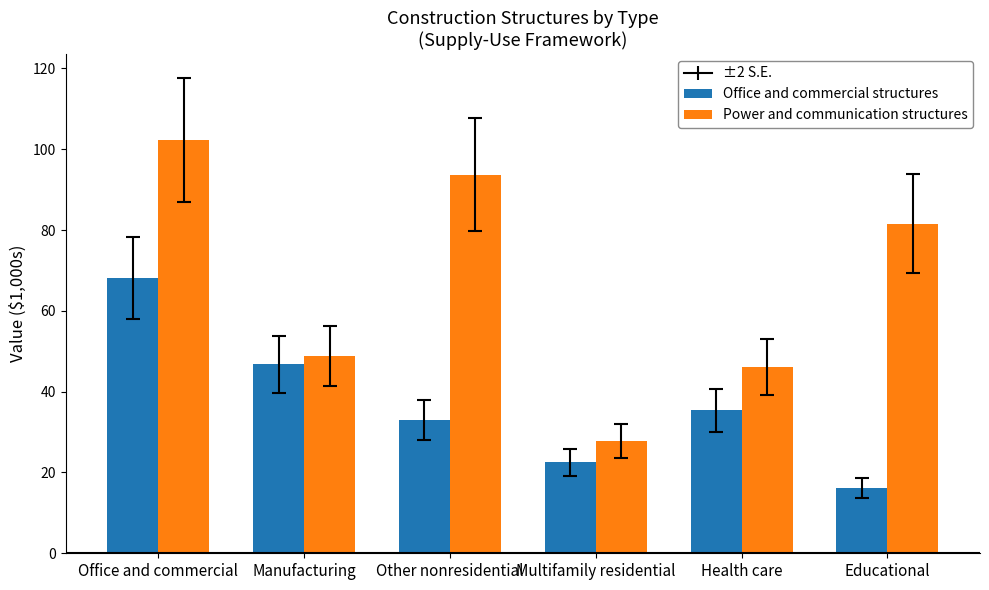

What is the difference between the Office and commercial structures values at Manufacturing and Educational?

30.6